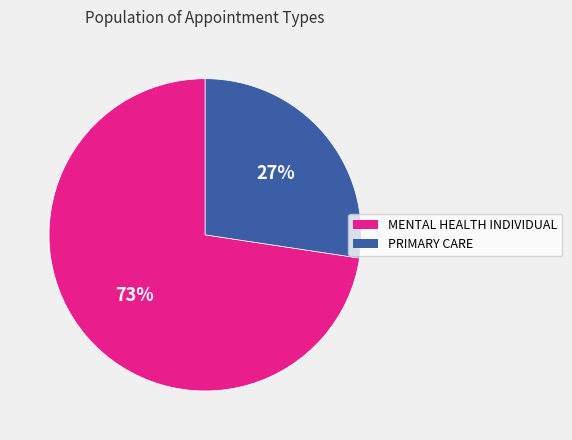

What is the ratio of the value at PRIMARY CARE to the value at MENTAL HEALTH INDIVIDUAL?

0.4